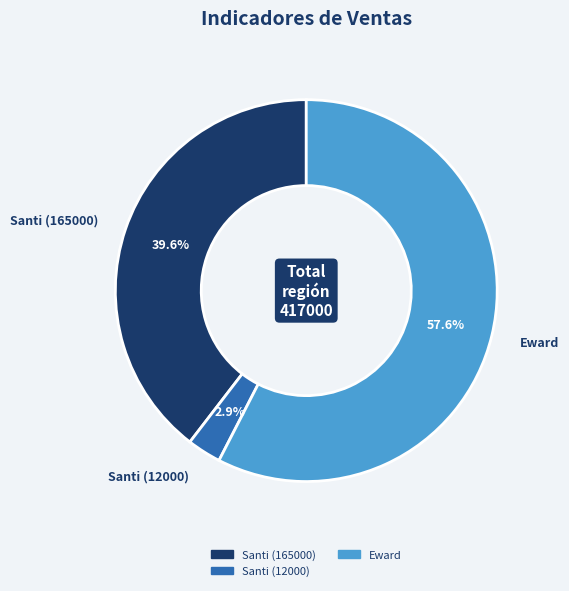

What is the smallest slice in the pie chart?

Santi (12000)